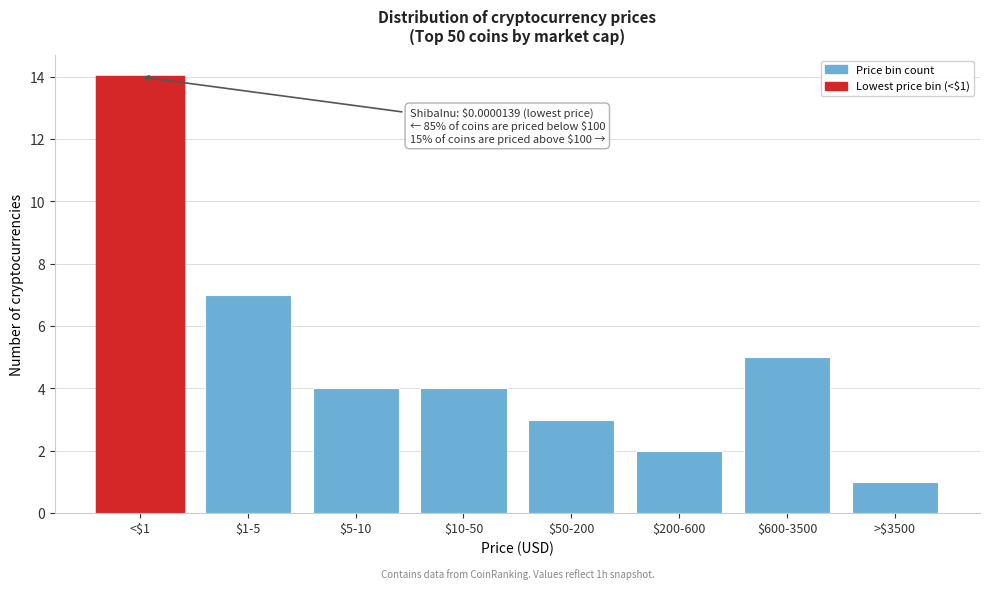

Reading left to right, list all the values displayed in this chart.

14	7	4	4	3	2	5	1